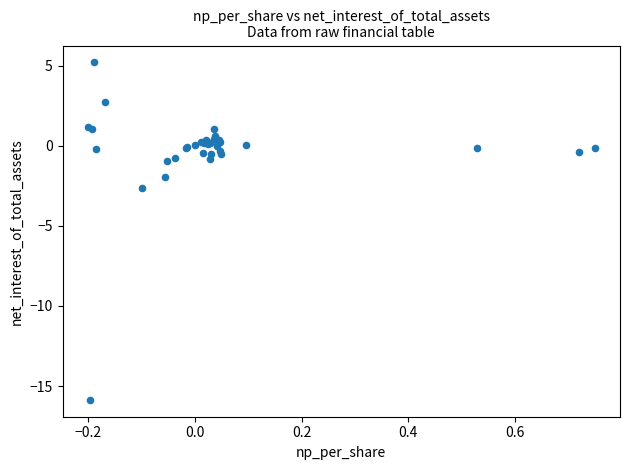

What Y value in the scatter plot is closest to -5?

-2.6